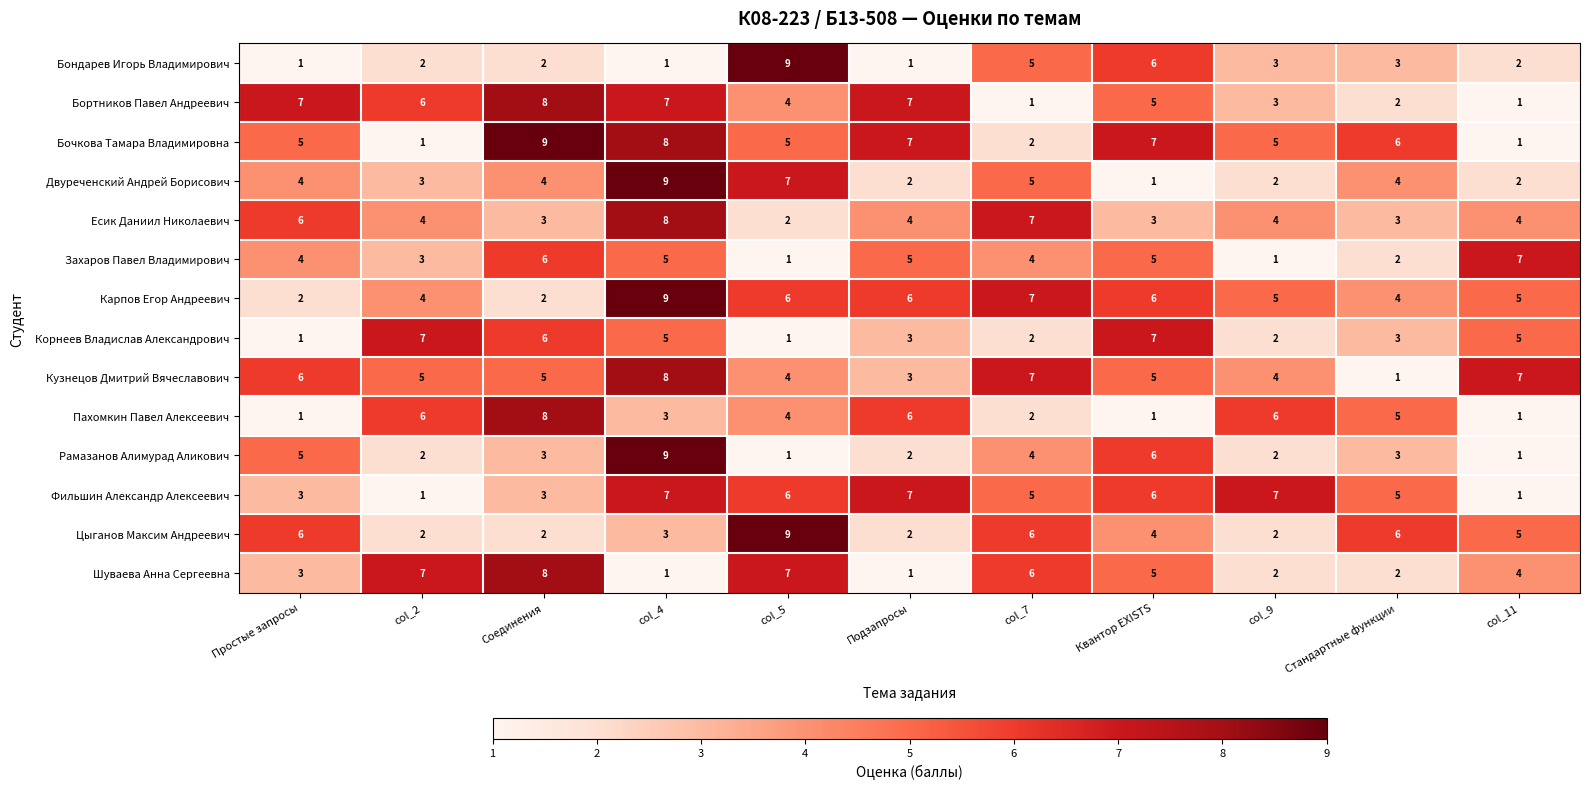

At which category is the sum across all series the highest?

col_4